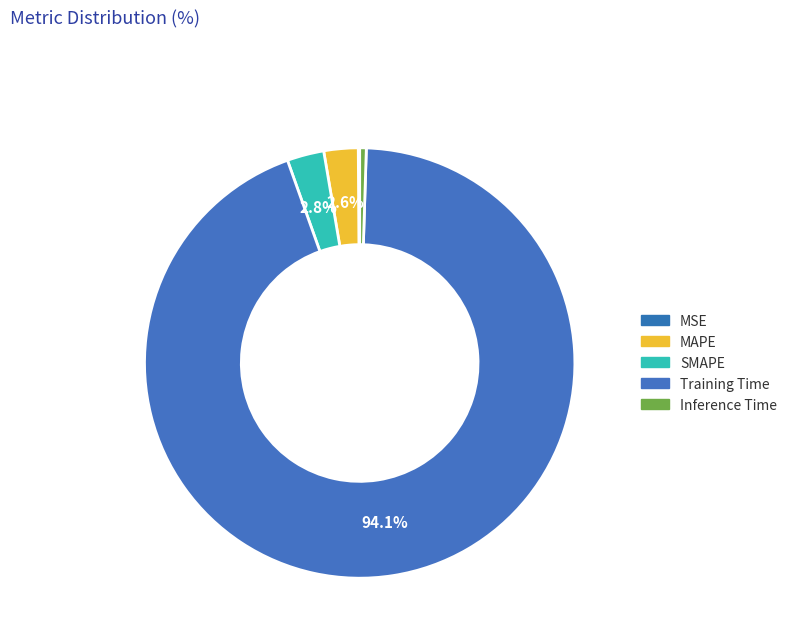

Which has a higher value, MSE or Training Time?

Training Time